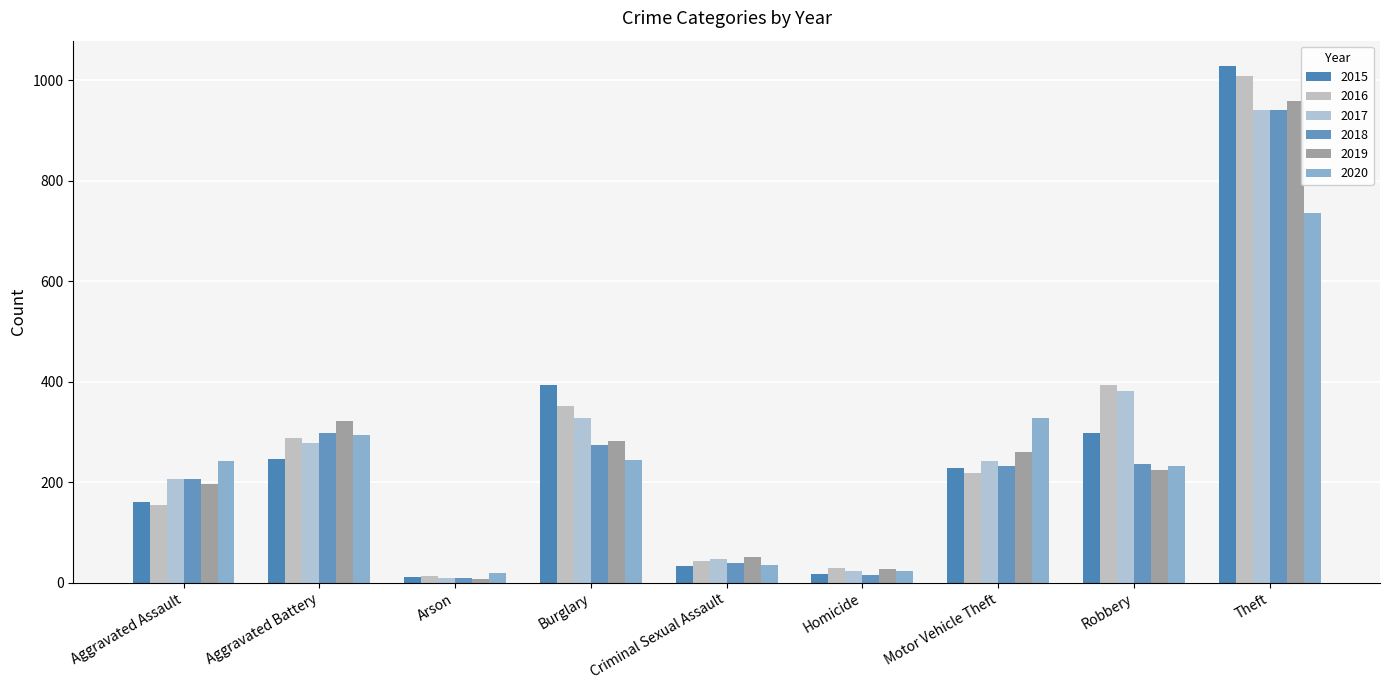

Reading left to right, list all the values displayed in this chart.

2015: Aggravated Assault=160	Aggravated Battery=246	Arson=11	Burglary=393	Criminal Sexual Assault=34	Homicide=17	Motor Vehicle Theft=228	Robbery=297	Theft=1027
2016: Aggravated Assault=154	Aggravated Battery=288	Arson=13	Burglary=352	Criminal Sexual Assault=43	Homicide=29	Motor Vehicle Theft=218	Robbery=394	Theft=1009
2017: Aggravated Assault=207	Aggravated Battery=277	Arson=9	Burglary=327	Criminal Sexual Assault=47	Homicide=24	Motor Vehicle Theft=243	Robbery=381	Theft=941
2018: Aggravated Assault=206	Aggravated Battery=297	Arson=9	Burglary=273	Criminal Sexual Assault=40	Homicide=15	Motor Vehicle Theft=232	Robbery=237	Theft=941
2019: Aggravated Assault=197	Aggravated Battery=321	Arson=8	Burglary=281	Criminal Sexual Assault=51	Homicide=27	Motor Vehicle Theft=260	Robbery=224	Theft=959
2020: Aggravated Assault=242	Aggravated Battery=294	Arson=20	Burglary=245	Criminal Sexual Assault=36	Homicide=24	Motor Vehicle Theft=328	Robbery=233	Theft=736